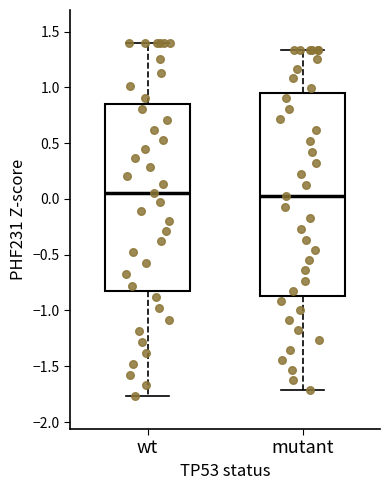

Reading left to right, read every box against the y-axis: the position of its median line, the range the box covers, and the ends of its whiskers. The values are not printed on the chart, so give them approximately, as read against the axis.

wt: median 0.05, box -0.85 to 0.85, whiskers -1.75 to 1.40
mutant: median 0.00, box -0.85 to 0.95, whiskers -1.70 to 1.35